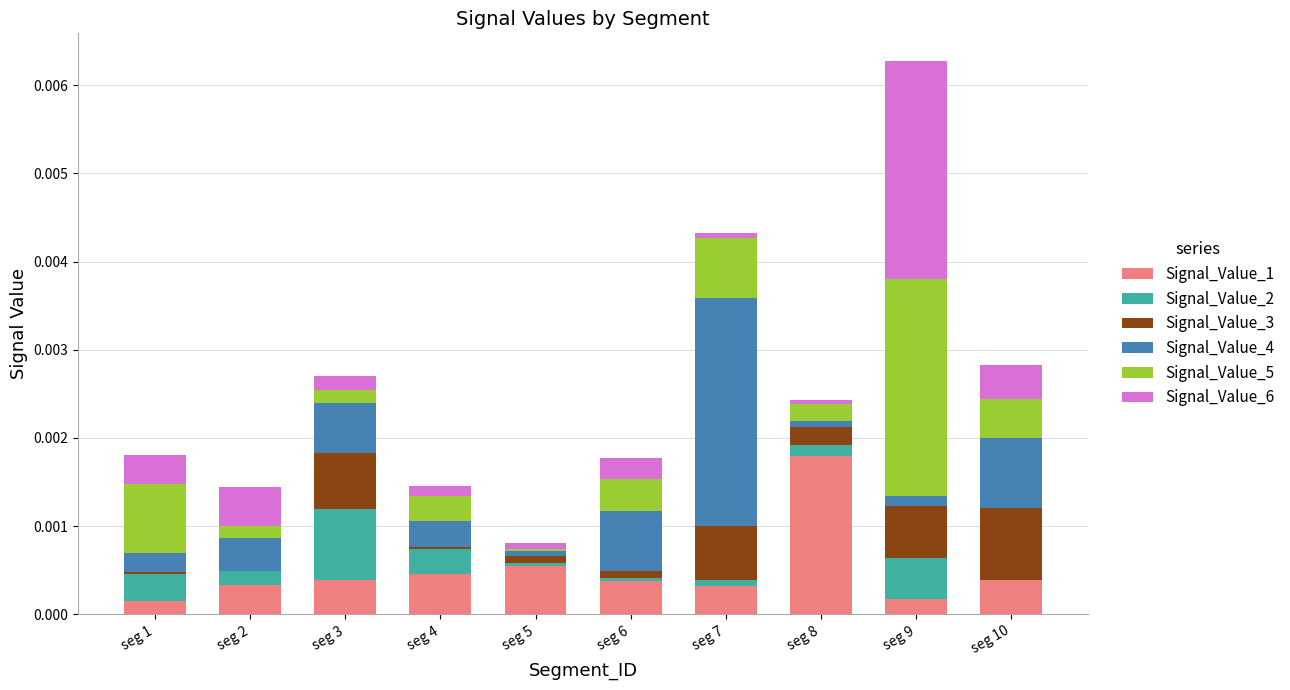

At which category is the sum across all series the highest?

seg 9